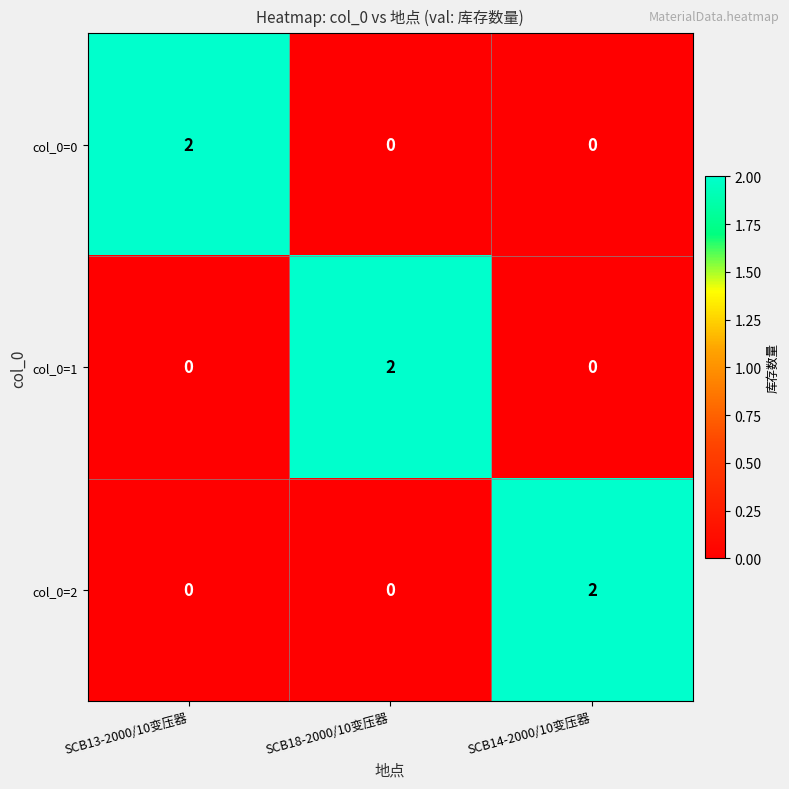

Reading left to right, list all the values displayed in this chart.

col_0=0: SCB13-2000/10变压器=2	SCB18-2000/10变压器=0	SCB14-2000/10变压器=0
col_0=1: SCB13-2000/10变压器=0	SCB18-2000/10变压器=2	SCB14-2000/10变压器=0
col_0=2: SCB13-2000/10变压器=0	SCB18-2000/10变压器=0	SCB14-2000/10变压器=2